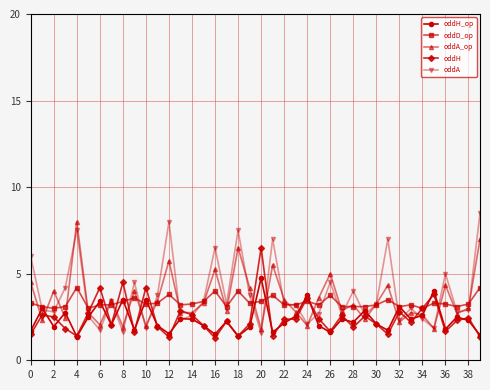

What is the lowest value of the oddH series?

1.3